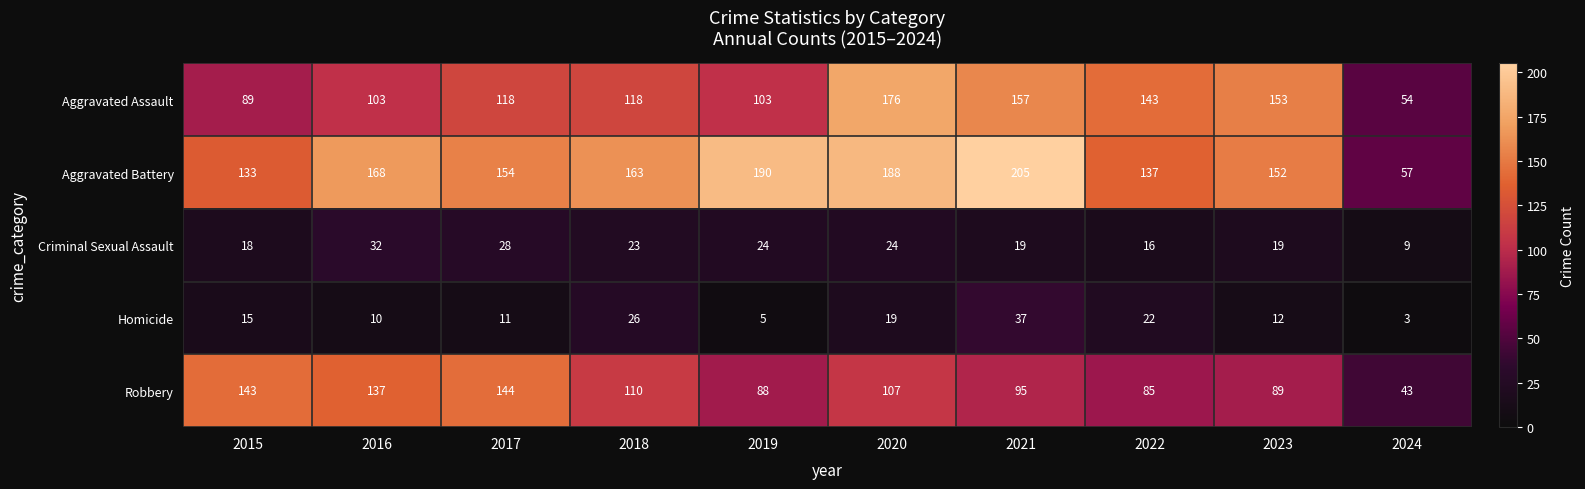

What is the difference between the Criminal Sexual Assault values at 2022 and 2020?

8